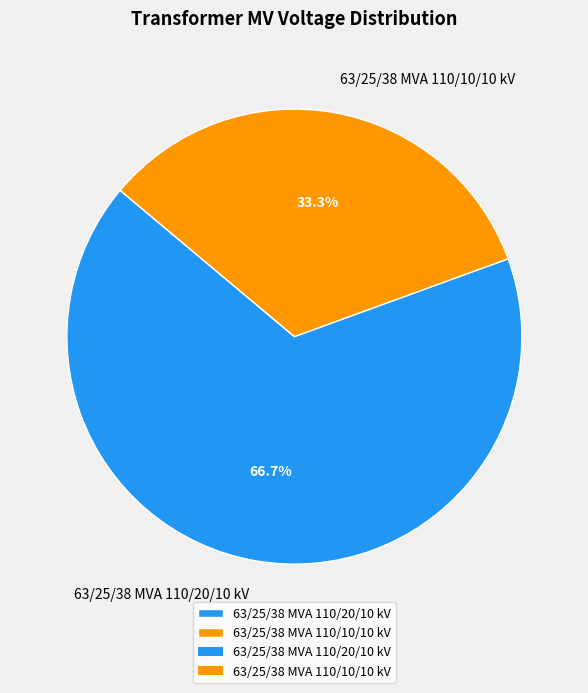

Does 63/25/38 MVA 110/20/10 kV account for over 50% of the chart?

Yes